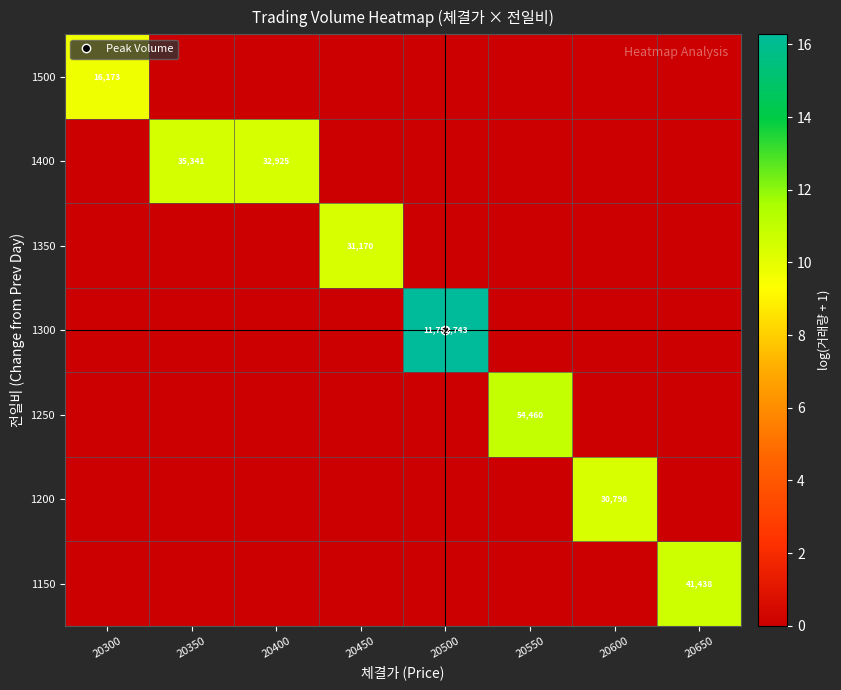

Which has a higher value, 20650 or 20600?

20650